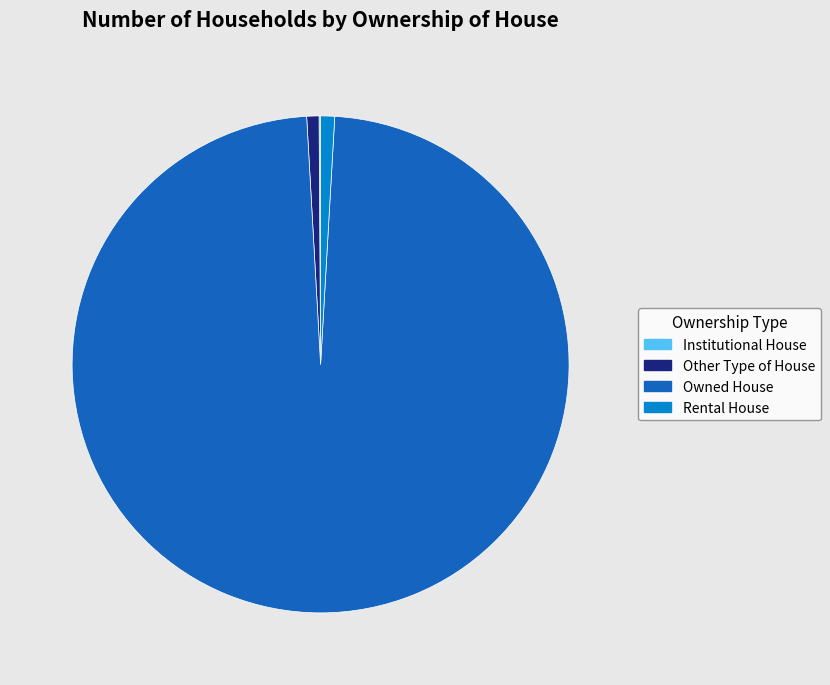

Which category has the biggest portion of the pie?

Owned House